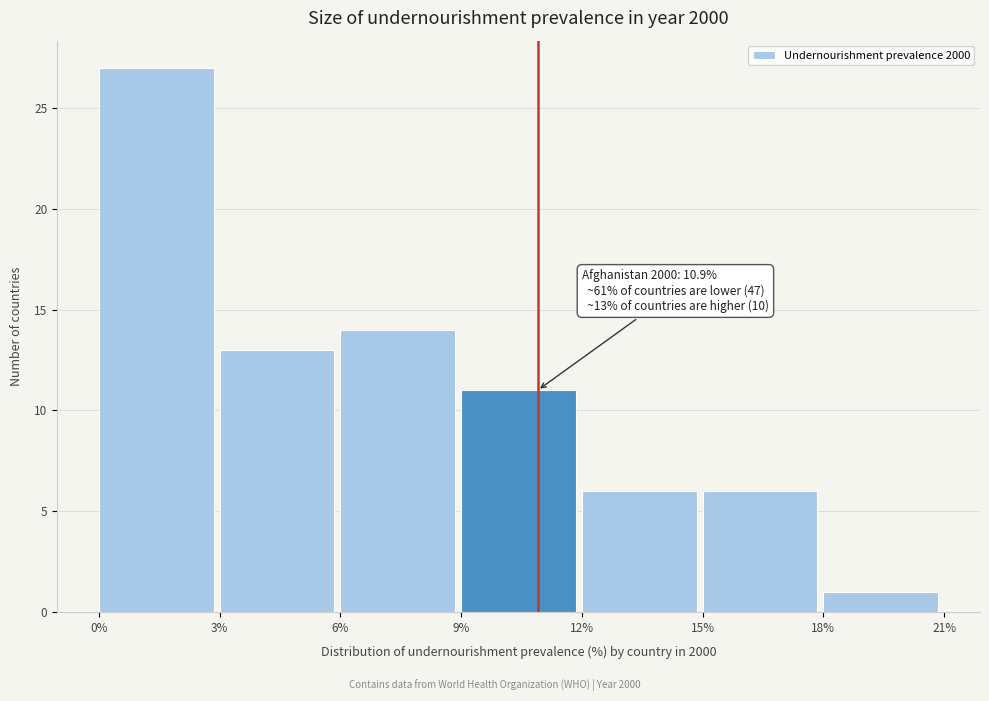

Which range on the x-axis has the tallest bar?

0% to 3%